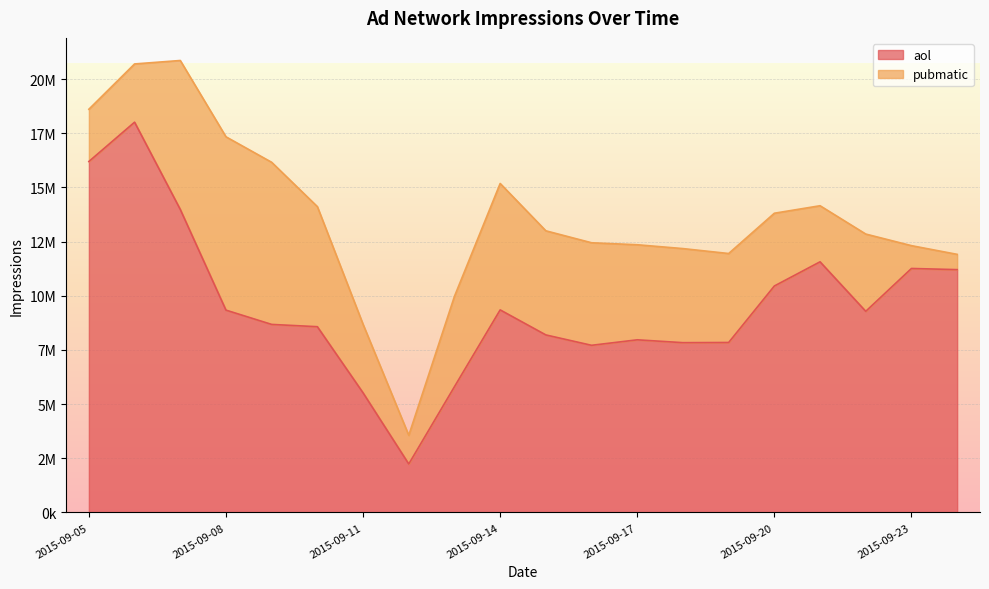

Reading left to right, list all the values displayed in this chart.

2015-09-05=16199388	2015-09-06=18013628	2015-09-07=13987495	2015-09-08=9339519	2015-09-09=8680092	2015-09-10=8574759	2015-09-11=5523006	2015-09-12=2239408	2015-09-13=5806963	2015-09-14=9350456	2015-09-15=8195017	2015-09-16=7715988	2015-09-17=7969396	2015-09-18=7838226	2015-09-19=7846508	2015-09-20=10453772	2015-09-21=11569695	2015-09-22=9285054	2015-09-23=11262131	2015-09-24=11208555